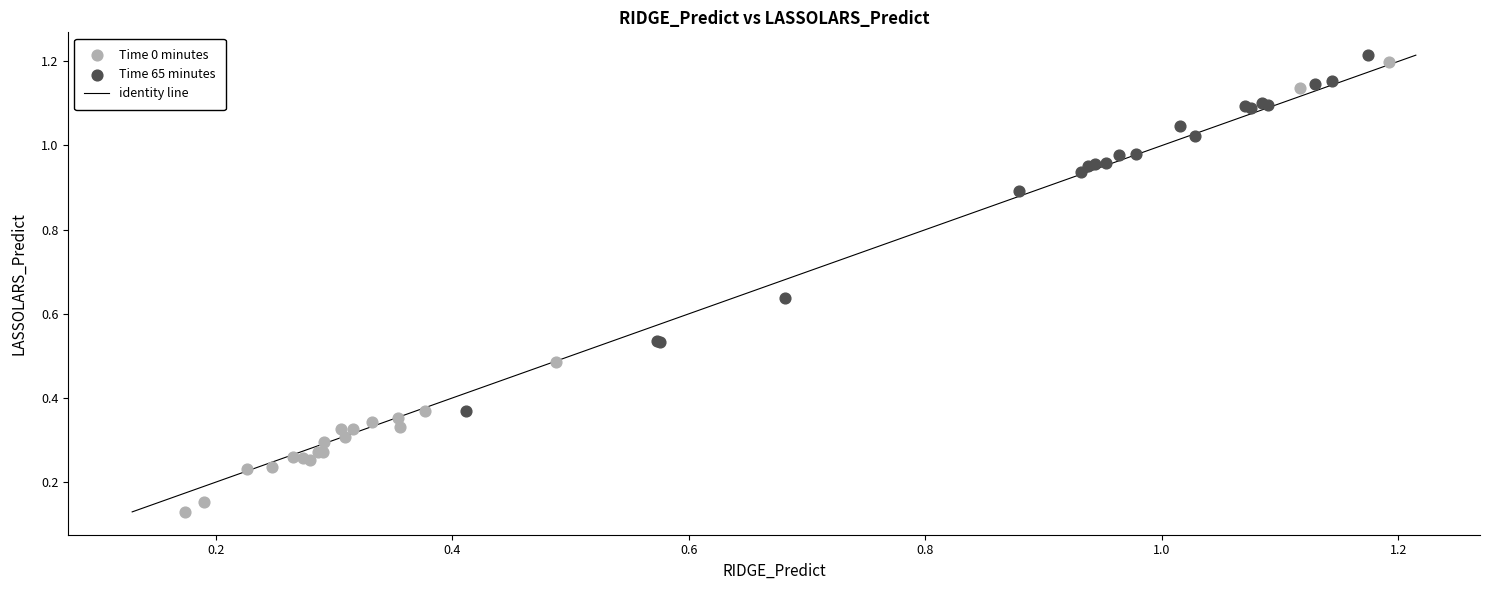

Which series contains the lowest Y value?

Time 0 minutes